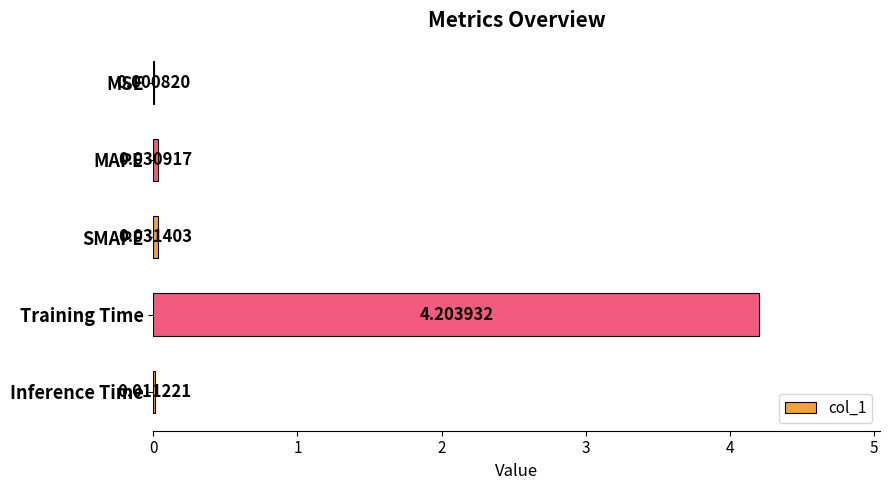

What is the sum of all values?

4.3